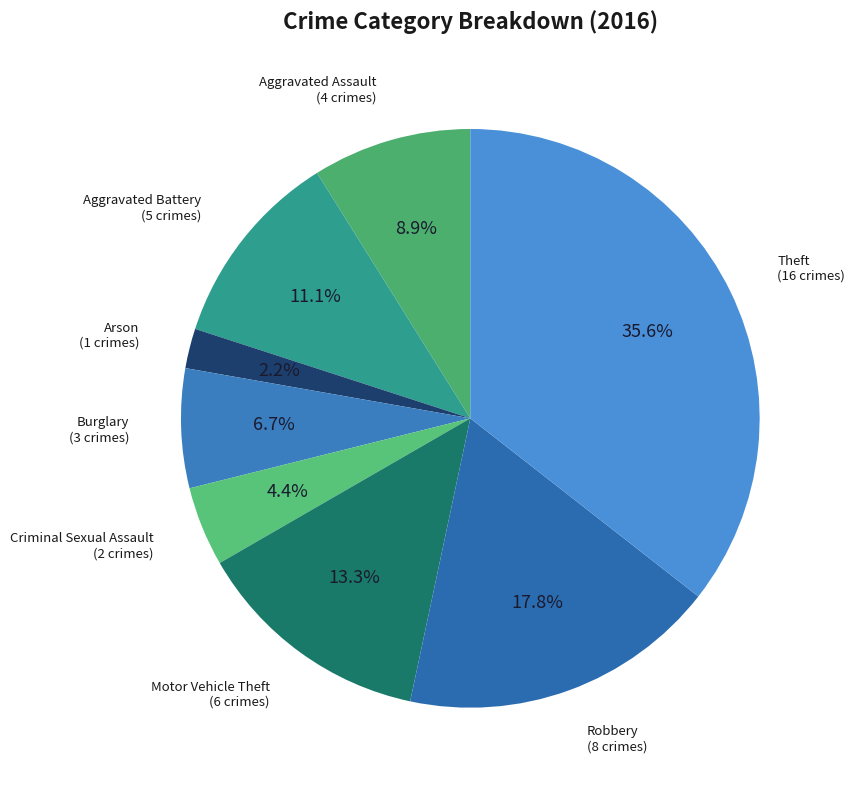

How many slices are in this pie chart?

8